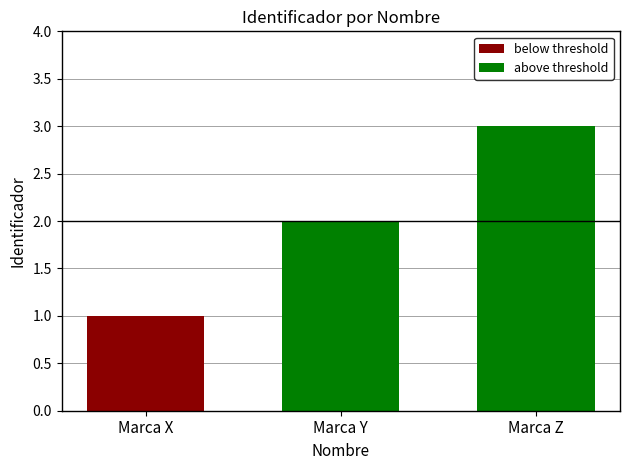

List the labels in order of value, largest first.

Marca Z, Marca Y, Marca X